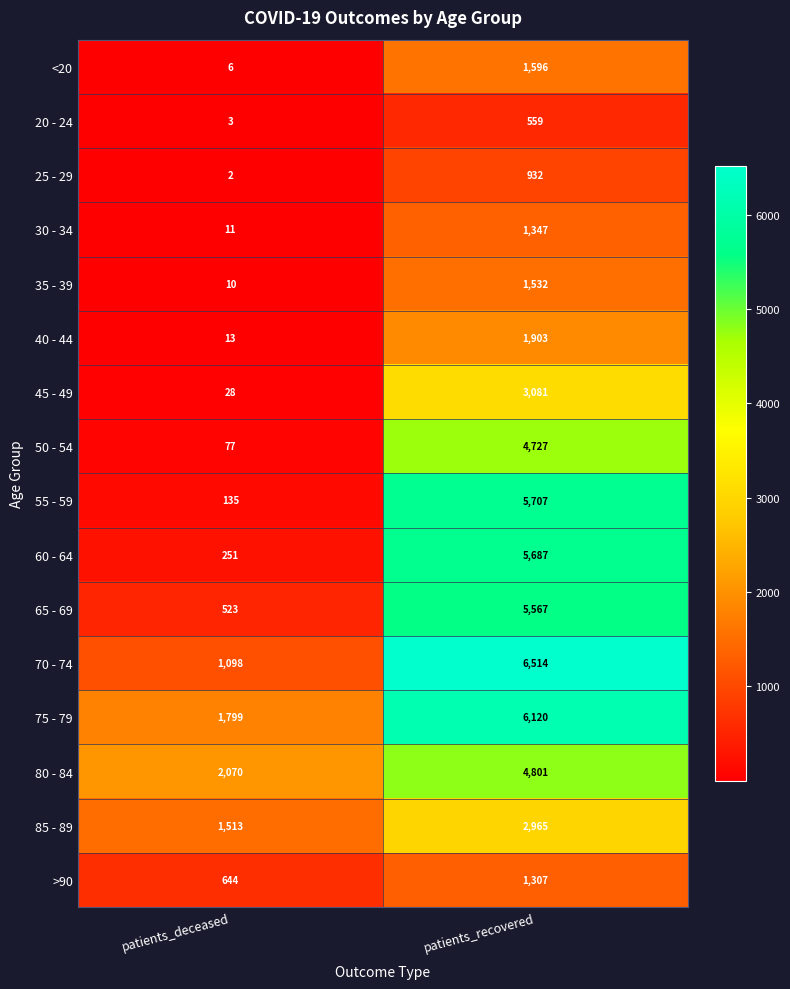

Rank the series at patients_recovered from highest to lowest value.

70 - 74, 75 - 79, 55 - 59, 60 - 64, 65 - 69, 80 - 84, 50 - 54, 45 - 49, 85 - 89, 40 - 44, <20, 35 - 39, 30 - 34, >90, 25 - 29, 20 - 24